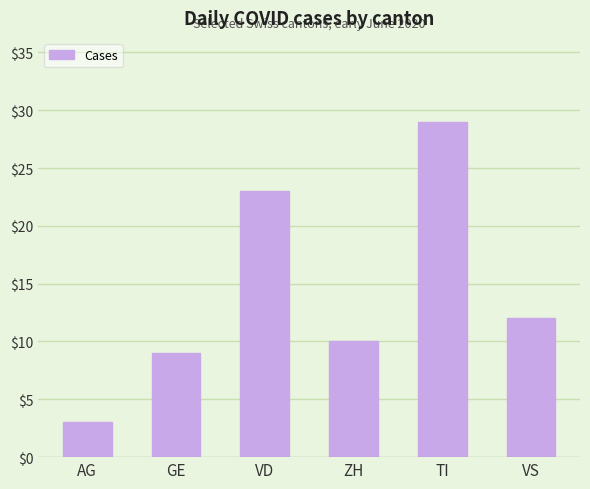

Reading left to right, transcribe all the data shown in this chart.

3	9	23	10	29	12